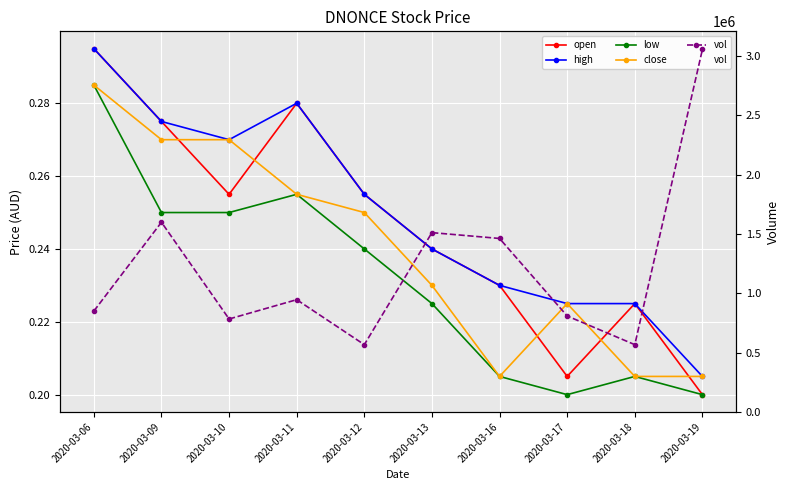

Read the close value at 2020-03-18.

0.2